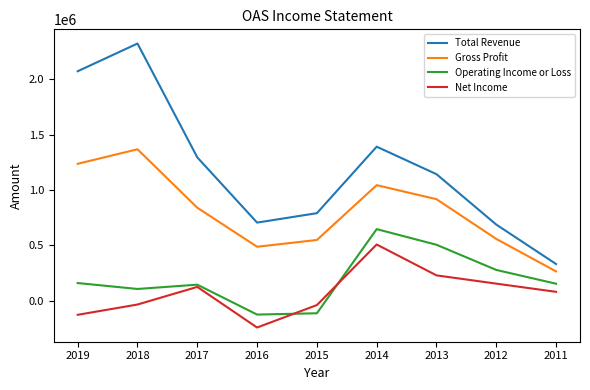

Is the value of Net Income at 2011 greater than the value of Operating Income or Loss at 2016?

Yes